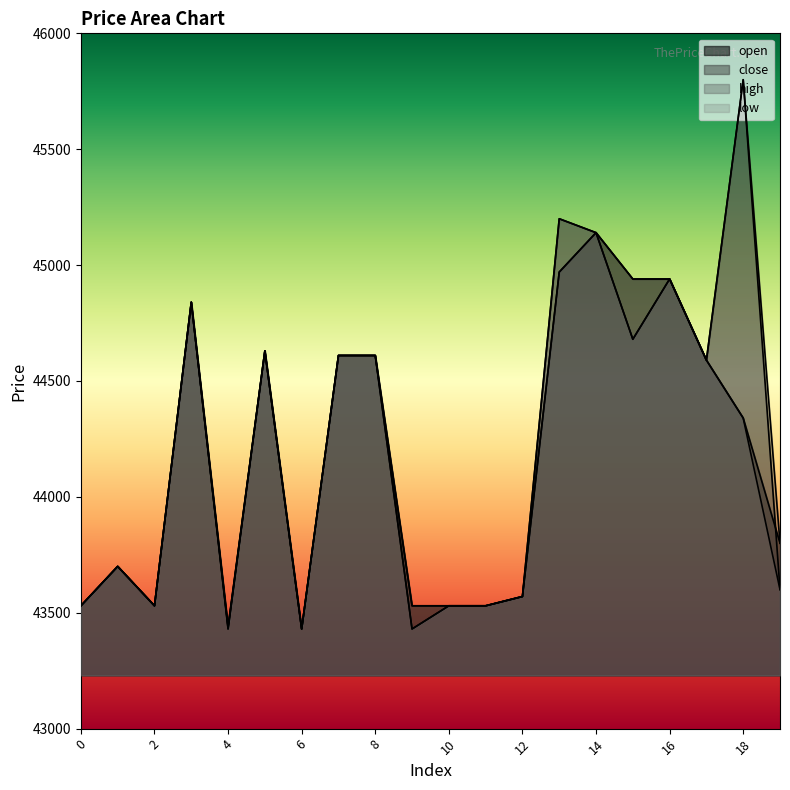

Reading right to left, extract all data points from this chart.

open: 19=43800	18=44340	17=44590	16=44940	15=44940	14=45140	13=44970	12=43570	11=43530	10=43530	9=43530	8=44610	7=44610	6=43430	5=44630	4=43440	3=44840	2=43530	1=43700	0=43530
close: 19=43600	18=45800	17=44590	16=44940	15=44680	14=45140	13=45200	12=43570	11=43530	10=43530	9=43430	8=44610	7=44610	6=43430	5=44630	4=43430	3=44840	2=43530	1=43700	0=43530
high: 19=43800	18=45800	17=44590	16=44940	15=44940	14=45140	13=45200	12=43570	11=43530	10=43530	9=43530	8=44610	7=44610	6=43430	5=44630	4=43440	3=44840	2=43530	1=43700	0=43530
low: 19=43600	18=44340	17=44590	16=44940	15=44680	14=45140	13=44970	12=43570	11=43530	10=43530	9=43430	8=44610	7=44610	6=43430	5=44630	4=43430	3=44840	2=43530	1=43700	0=43530